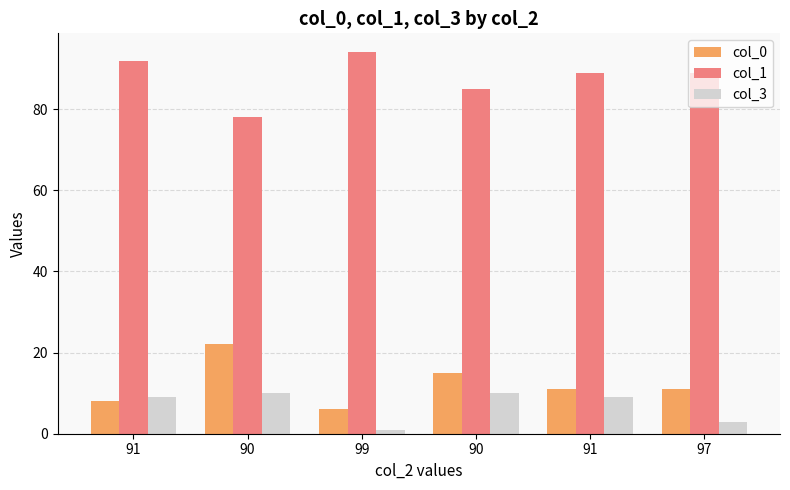

What is the label of the 5th bar from the right?

90